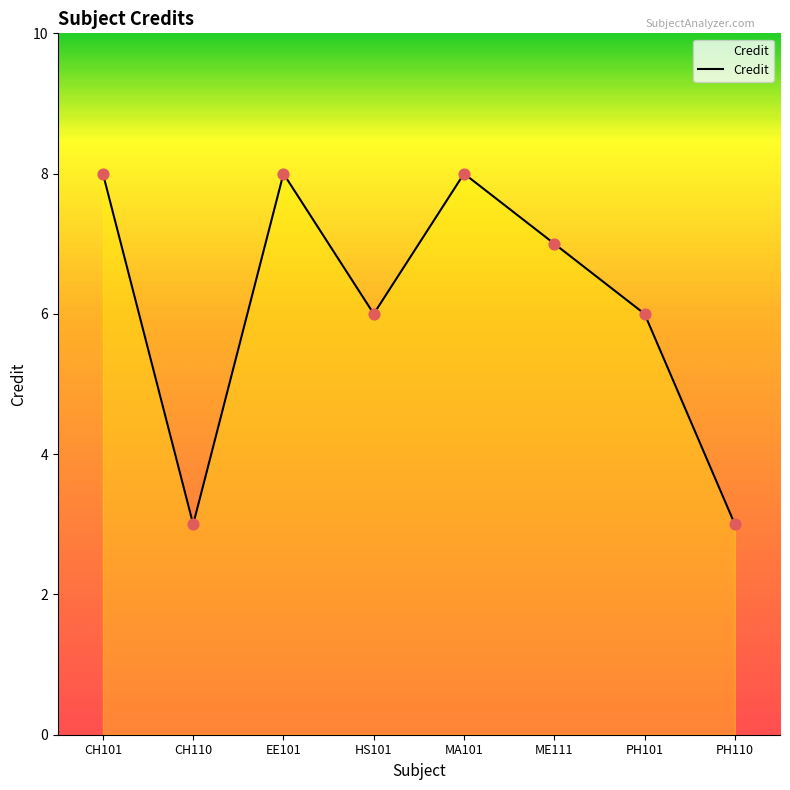

What is the ratio of the value at EE101 to the value at ME111?

1.1